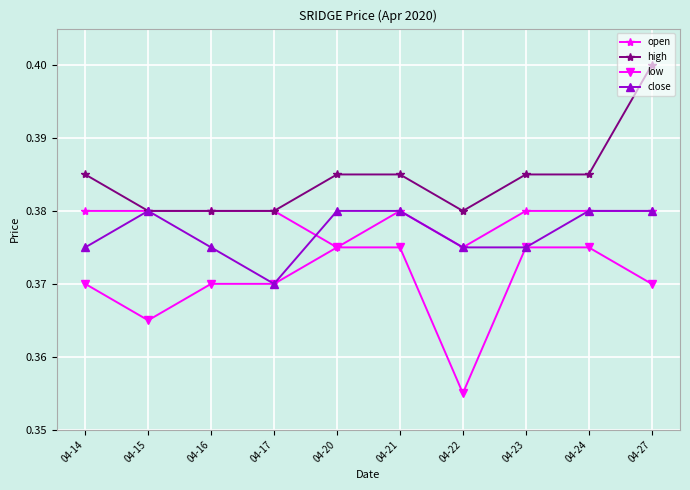

Which category has the highest value across all series?

04-27